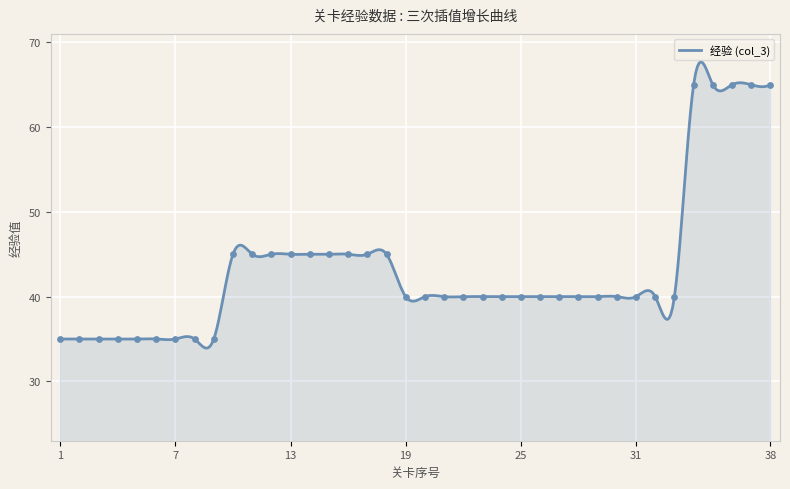

Approximately how many times larger is the value at 4 compared to 5?

1.0